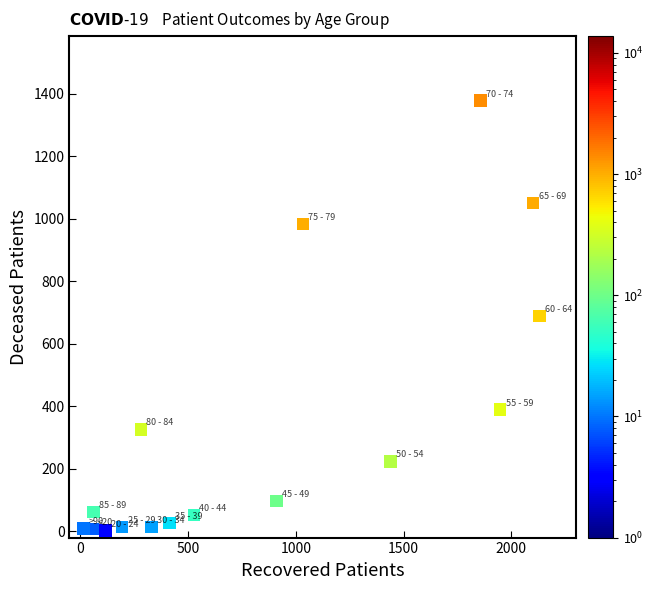

What is the range of Y values (max minus min)?

1375